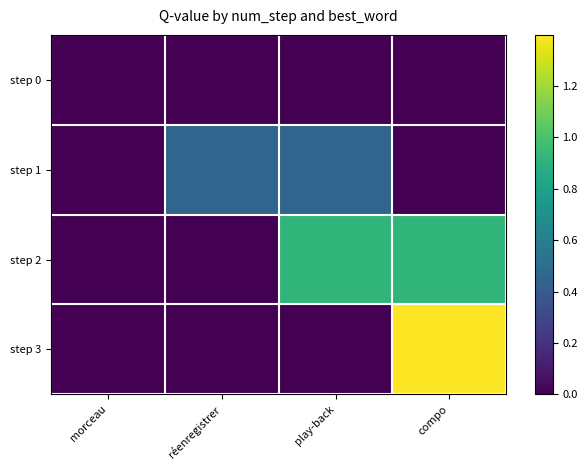

Which series has the largest total across all categories?

step 2